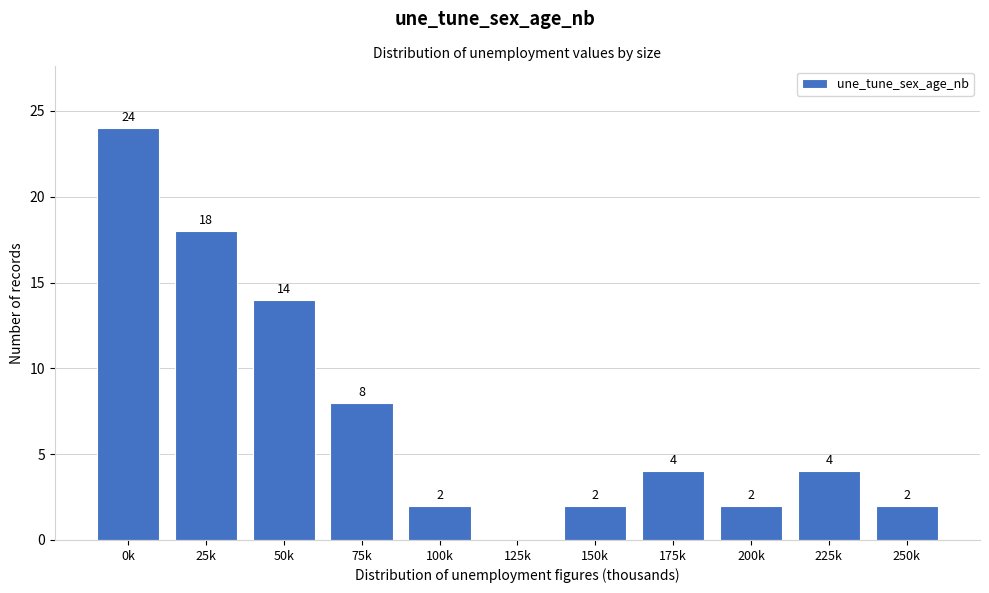

Reading left to right, what are all the values shown in this chart?

0k=24	25k=18	50k=14	75k=8	100k=2	125k=0	150k=2	175k=4	200k=2	225k=4	250k=2